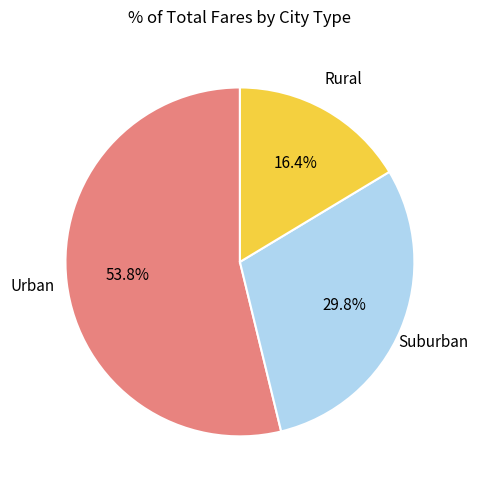

Does any single category account for the majority?

Yes